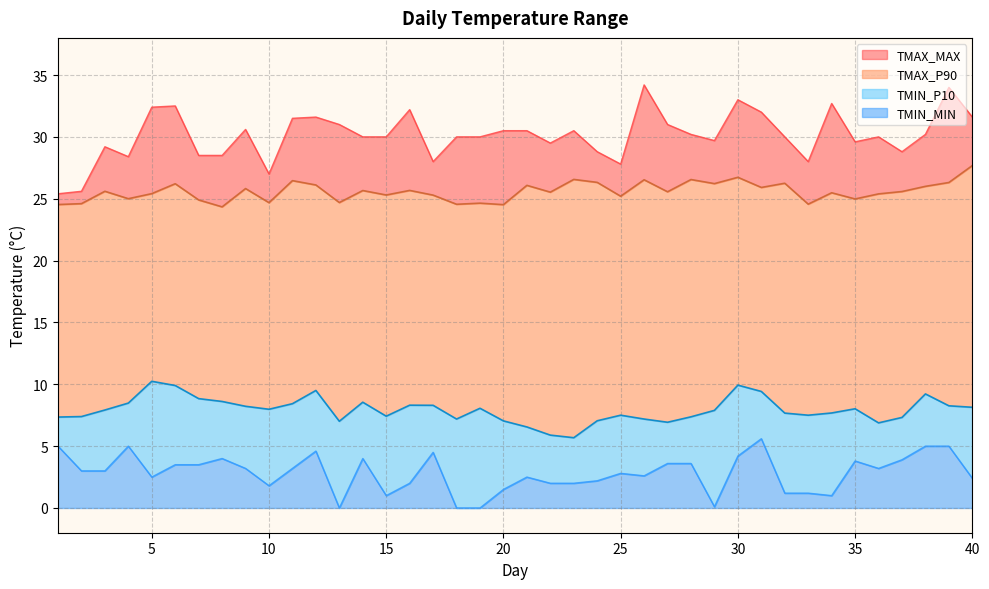

Reading left to right, transcribe all the data shown in this chart.

TMAX_P90: 24.5	24.6	25.6	25.0	25.4	26.2	24.9	24.3	25.8	24.7	26.5	26.1	24.7	25.7	25.3	25.7	25.3	24.6	24.6	24.5	26.1	25.5	26.6	26.3	25.2	26.5	25.6	26.6	26.2	26.7	25.9	26.2	24.6	25.5	25.0	25.4	25.6	26.0	26.3	27.7
TMIN_P10: 7.3	7.4	7.9	8.5	10.2	9.9	8.8	8.6	8.2	8.0	8.4	9.5	7.0	8.6	7.4	8.3	8.3	7.2	8.1	7.0	6.5	5.9	5.7	7.0	7.5	7.2	6.9	7.4	7.9	9.9	9.4	7.7	7.5	7.7	8.0	6.9	7.3	9.2	8.3	8.1
TMAX_MAX: 25.4	25.6	29.2	28.4	32.4	32.5	28.5	28.5	30.6	27.0	31.5	31.6	31.0	30.0	30.0	32.2	28.0	30.0	30.0	30.5	30.5	29.5	30.5	28.8	27.8	34.2	31.0	30.2	29.7	33.0	32.0	30.0	28.0	32.7	29.6	30.0	28.8	30.2	34.0	31.6
TMIN_MIN: 5.0	3.0	3.0	5.0	2.5	3.5	3.5	4.0	3.2	1.8	3.2	4.6	0.0	4.0	1.0	2.0	4.5	0.0	0.0	1.5	2.5	2.0	2.0	2.2	2.8	2.6	3.6	3.6	0.1	4.2	5.6	1.2	1.2	1.0	3.8	3.2	3.9	5.0	5.0	2.4